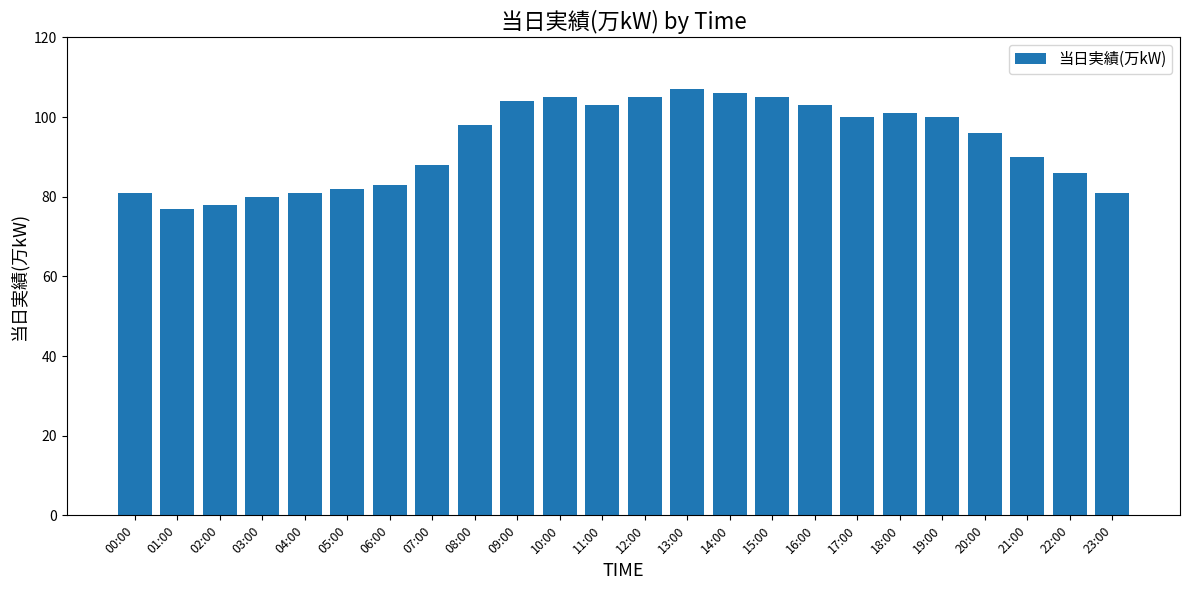

Are the bars horizontal?

No